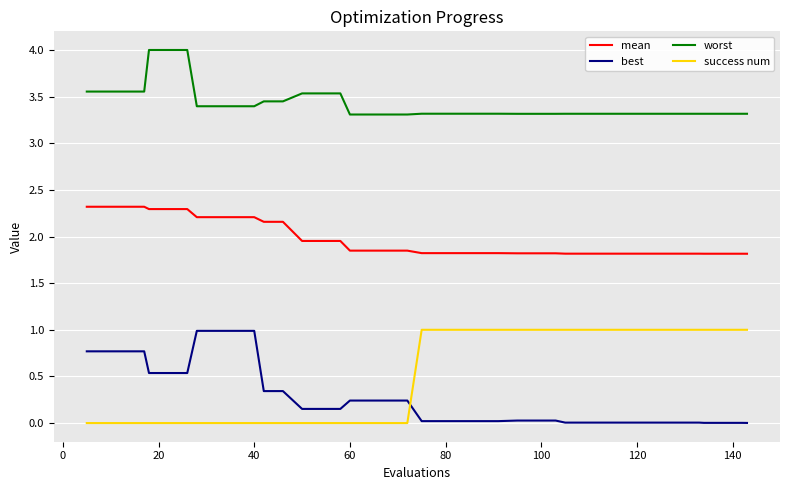

How many lines are shown in the chart?

4